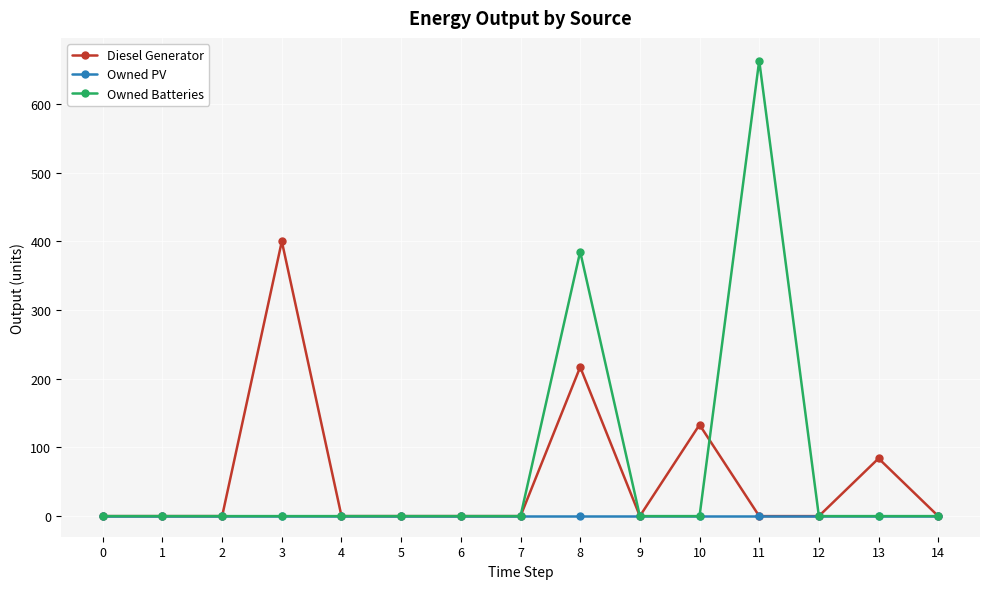

True or false: Diesel Generator has more than 2 interior local peaks.

True